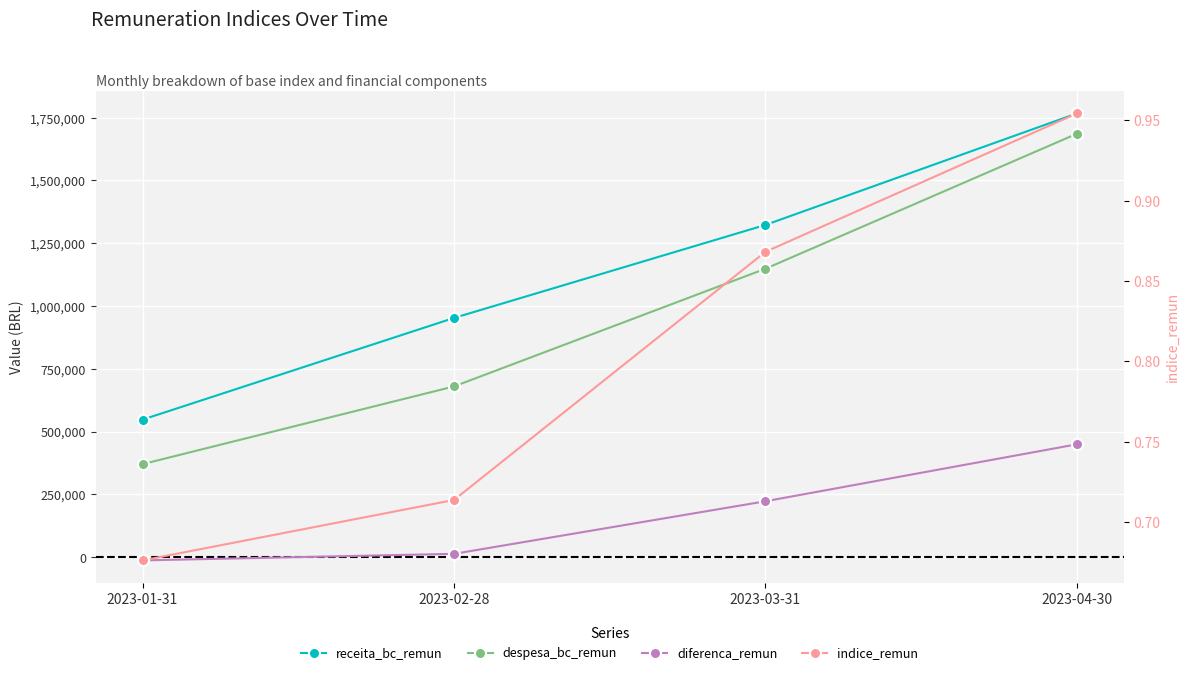

What is the difference between the maximum and minimum values in the diferenca_remun series?

462338.5